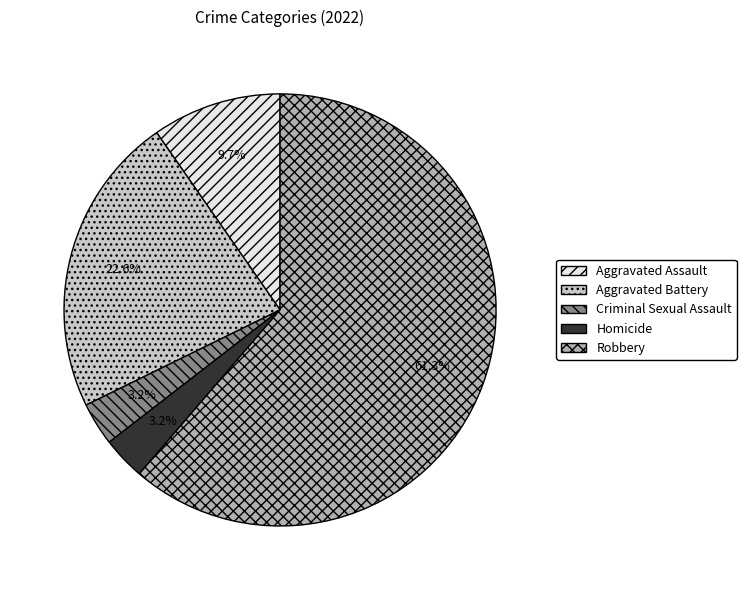

Between Criminal Sexual Assault and Robbery, which is larger?

Robbery